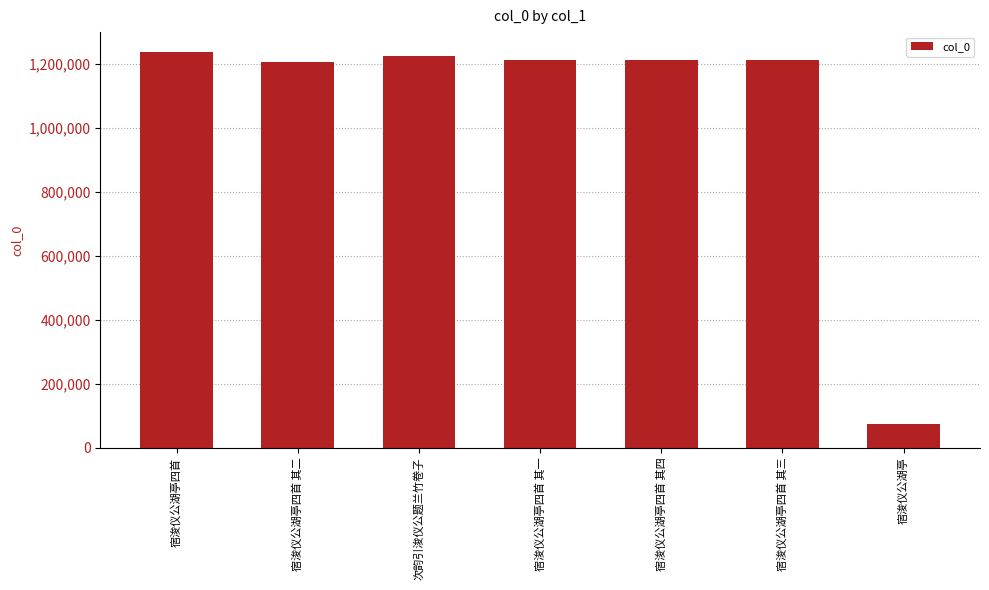

What is the maximum value shown in the chart?

1236210